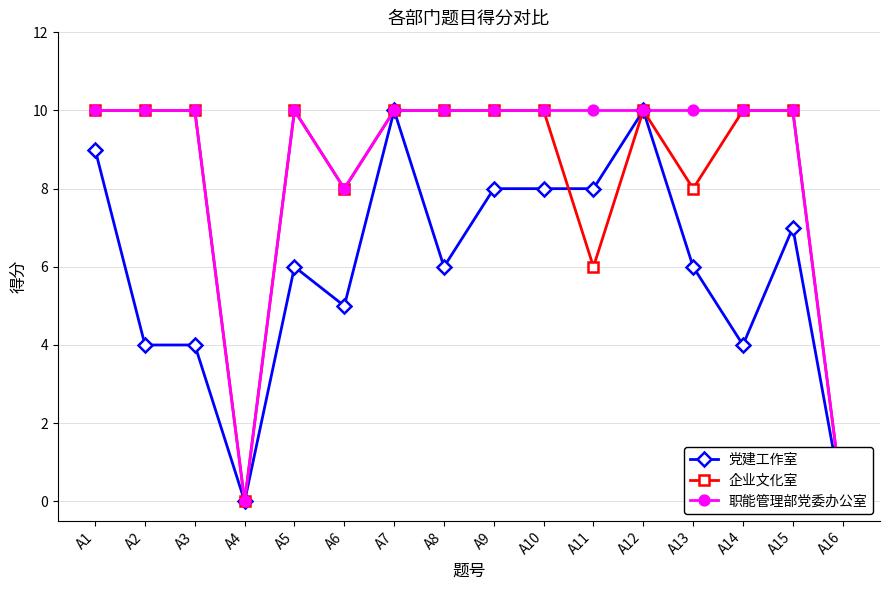

Reading left to right, what are all the values shown in this chart?

党建工作室: 9	4	4	0	6	5	10	6	8	8	8	10	6	4	7	0
企业文化室: 10	10	10	0	10	8	10	10	10	10	6	10	8	10	10	0
职能管理部党委办公室: 10	10	10	0	10	8	10	10	10	10	10	10	10	10	10	0